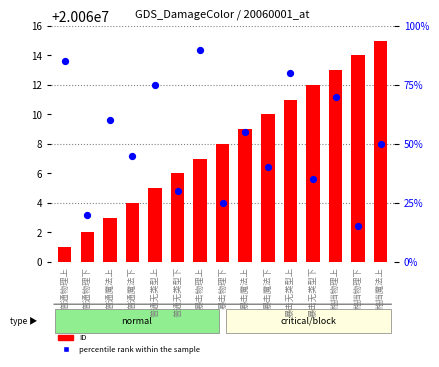

Which series contains the highest Y value?

ID